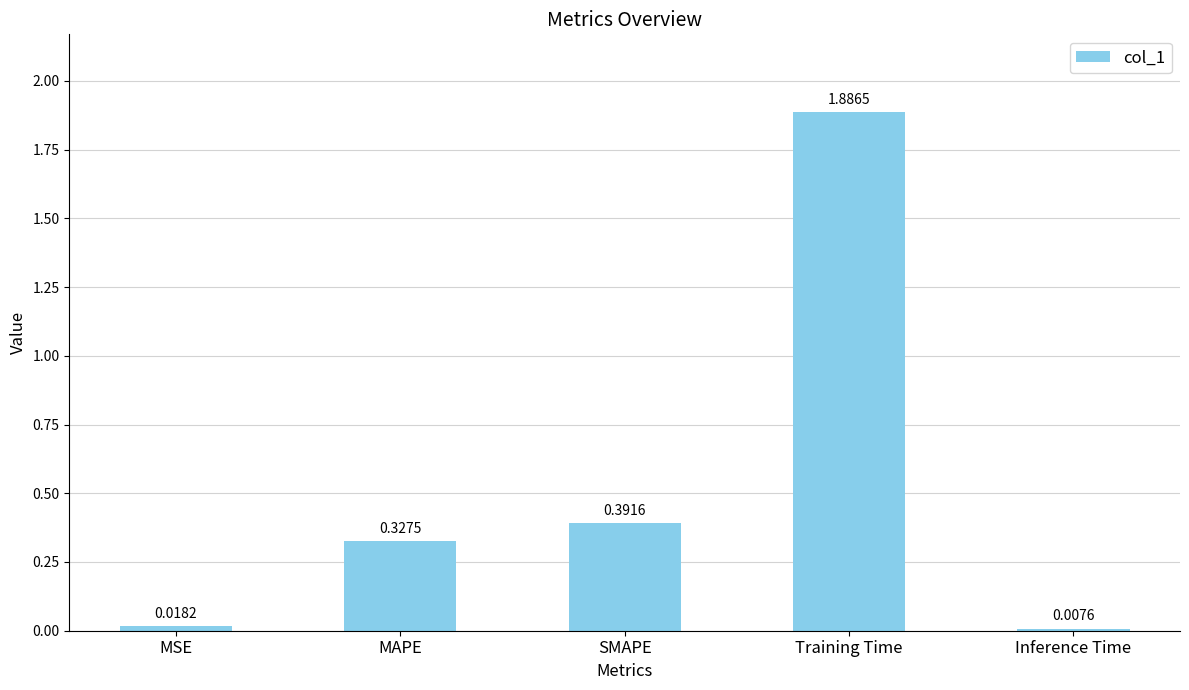

Which label corresponds to the smallest value in the chart?

Inference Time